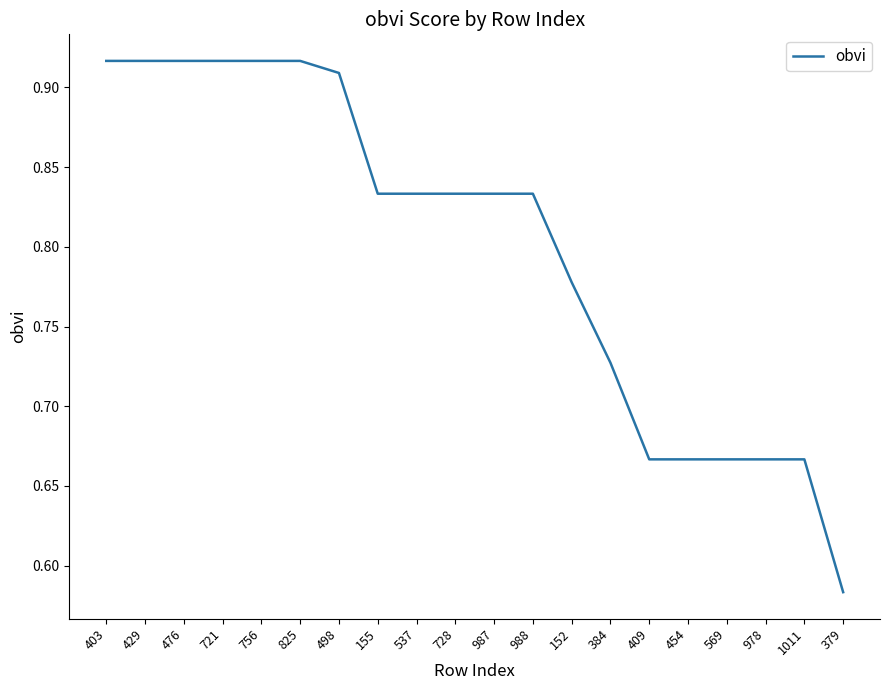

What position from the left is 379?

20